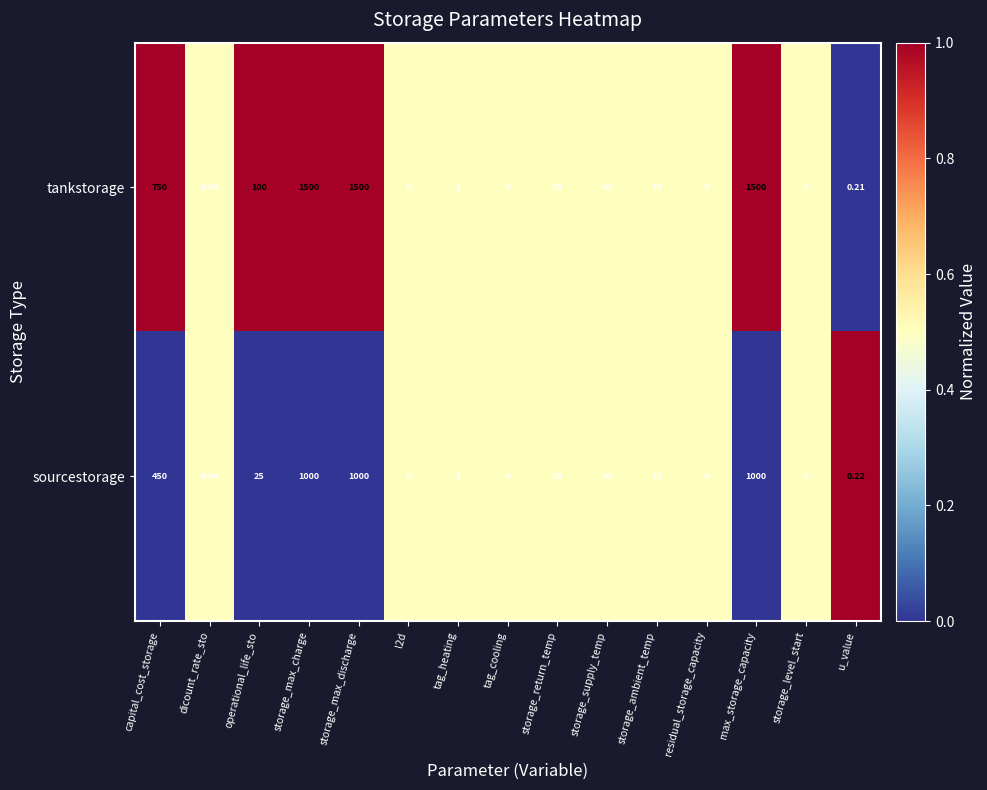

Which series has the widest spread of values?

tankstorage